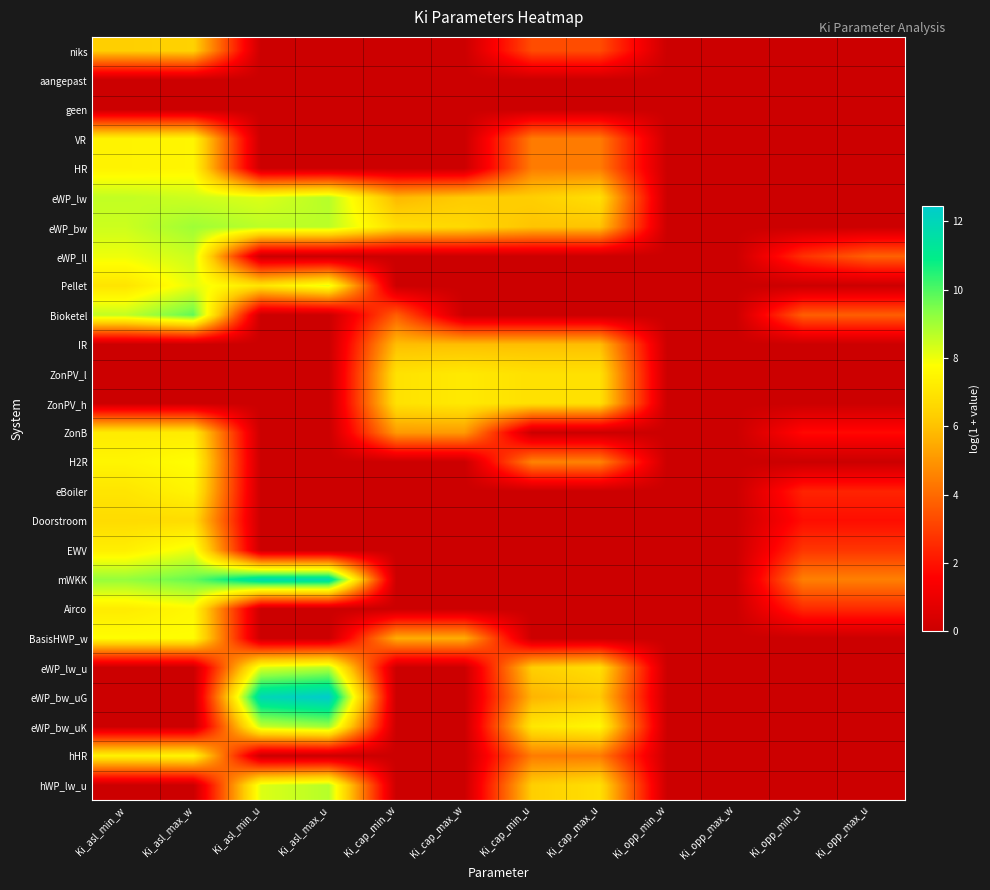

At which category does the chart reach its peak across all series?

Ki_asl_max_u